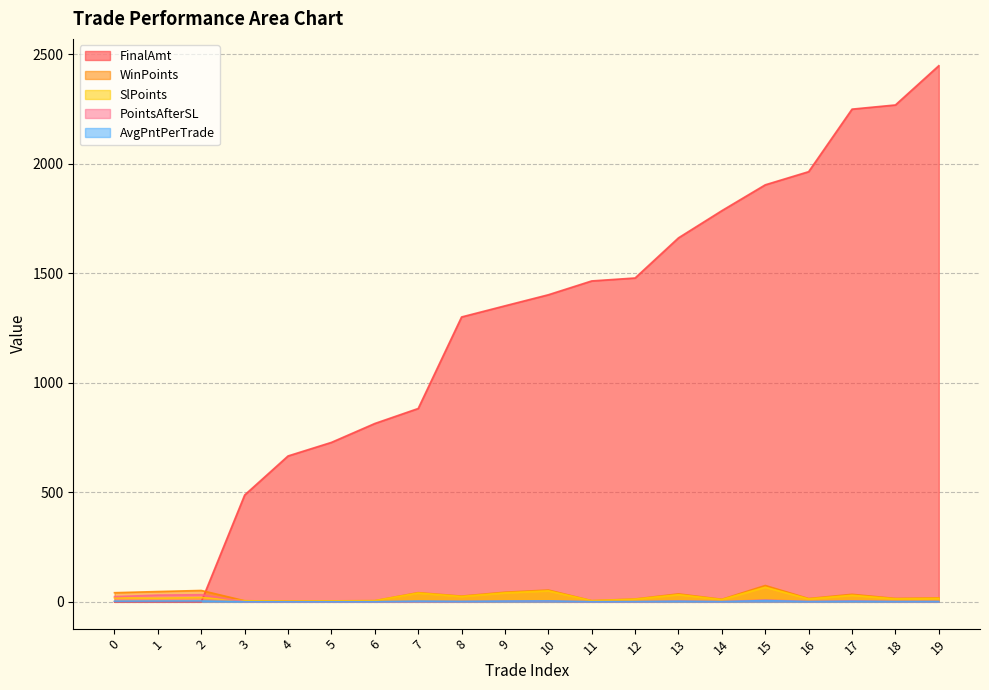

Rank the series by their maximum value, from lowest to highest.

AvgPntPerTrade, PointsAfterSL, SlPoints, WinPoints, FinalAmt